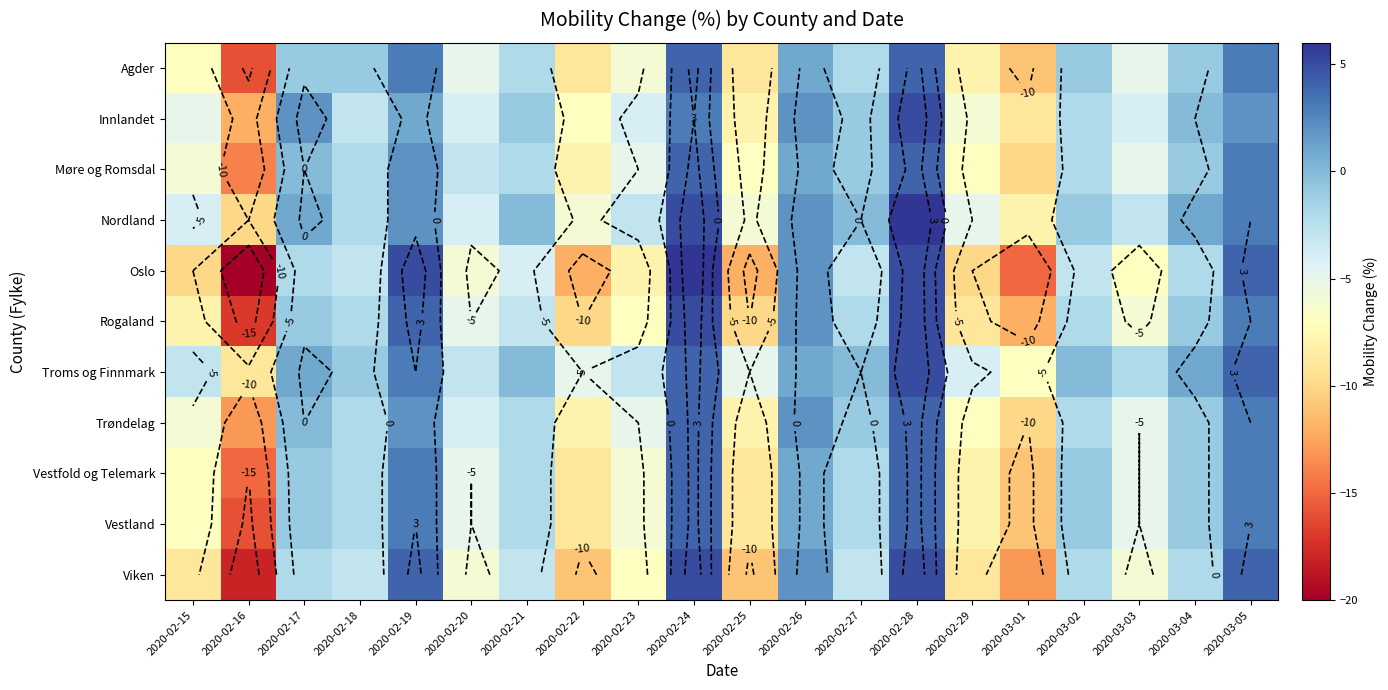

What is the difference between the maximum and minimum values in the Oslo series?

26